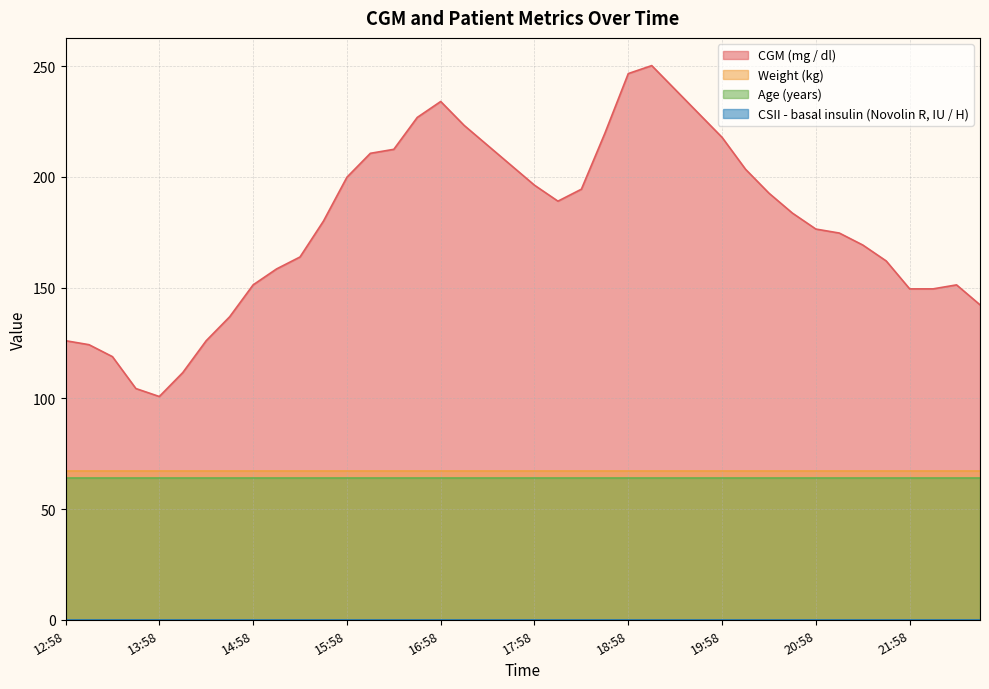

How many distinct data groups are displayed?

4